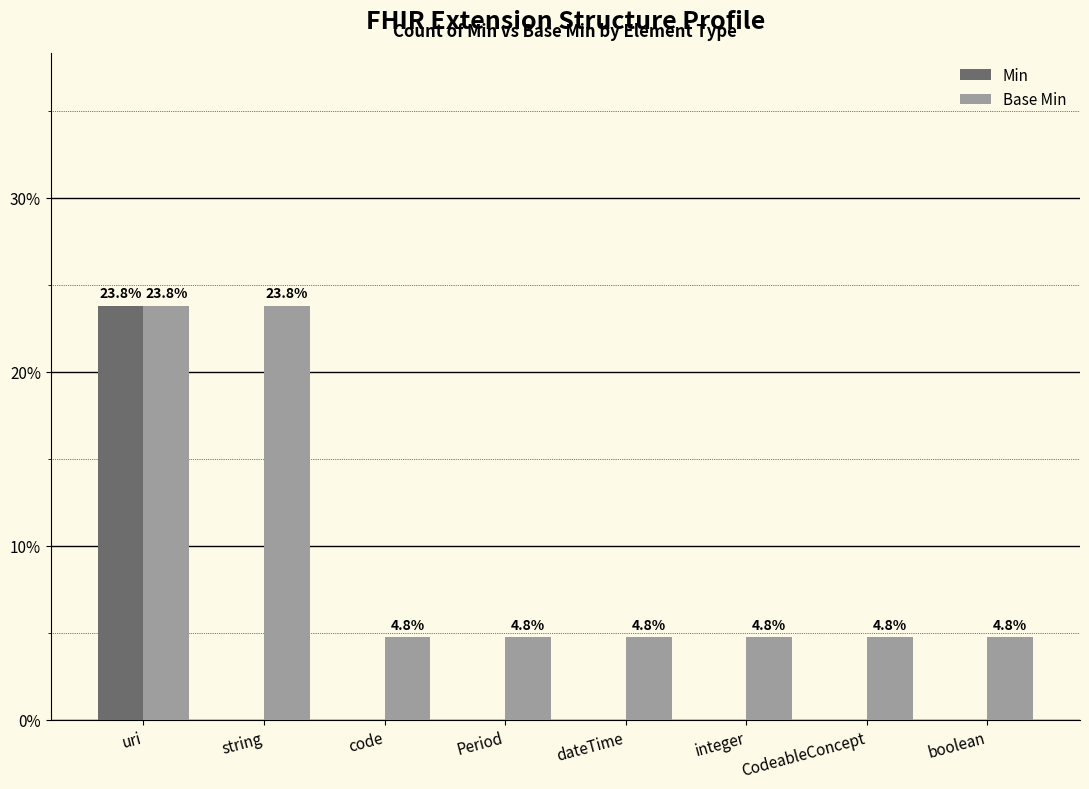

How many data points does each series have?

8